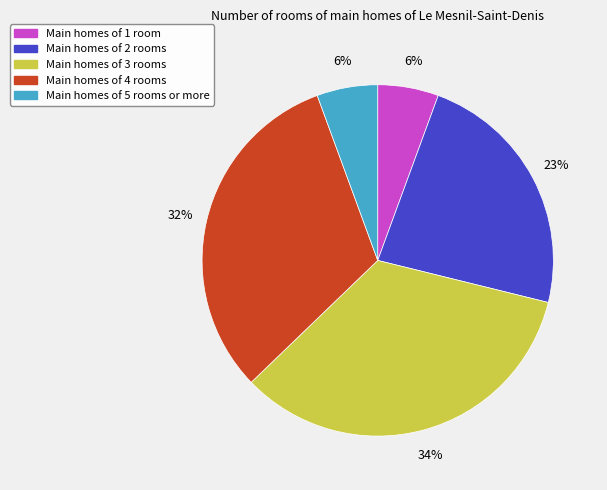

How many segments does this pie chart have?

5